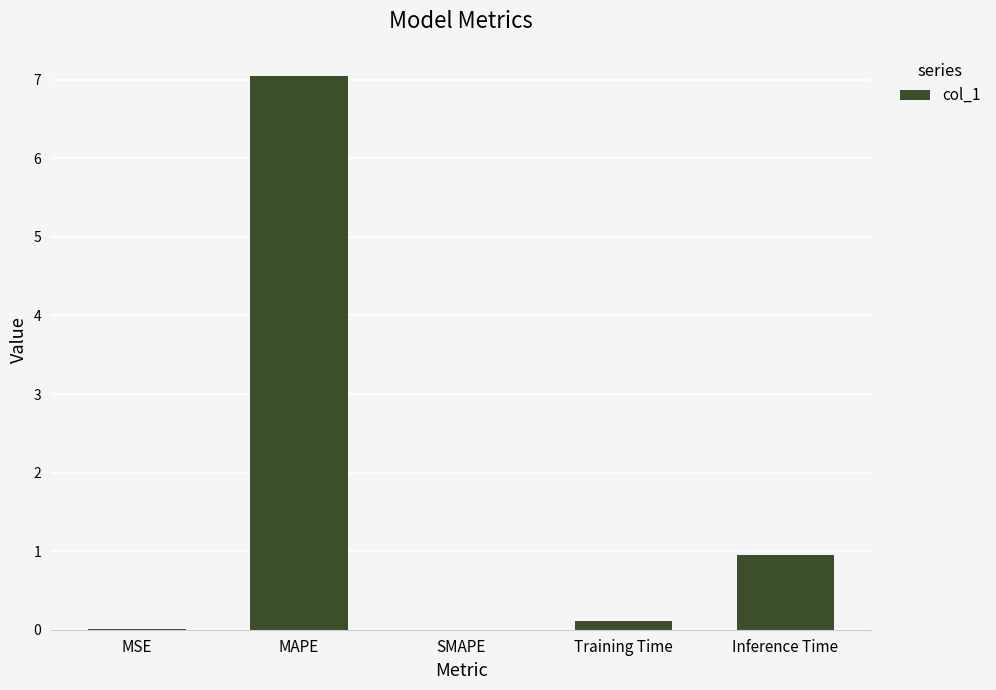

Are the bars horizontal?

No